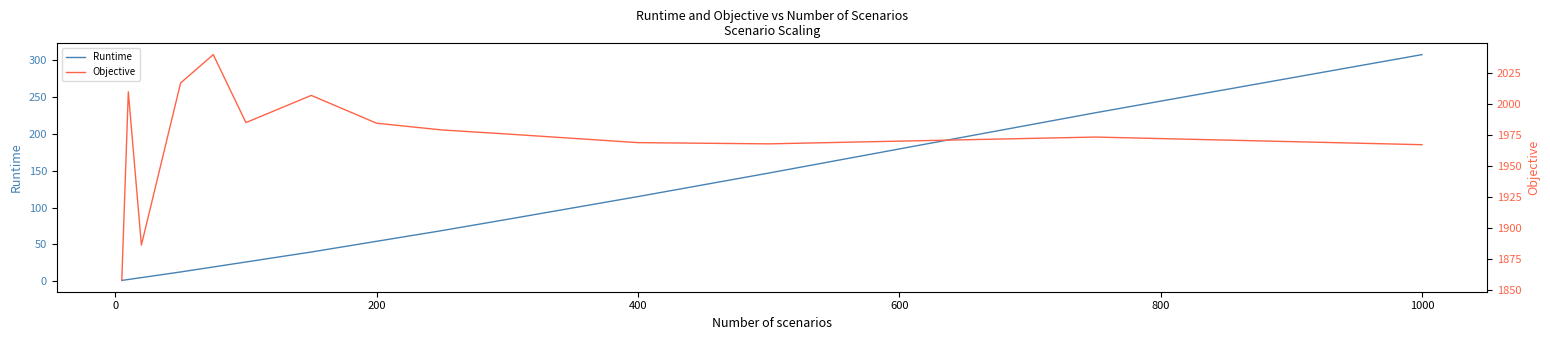

True or false: Runtime has a value of 50.5 at 400.

False